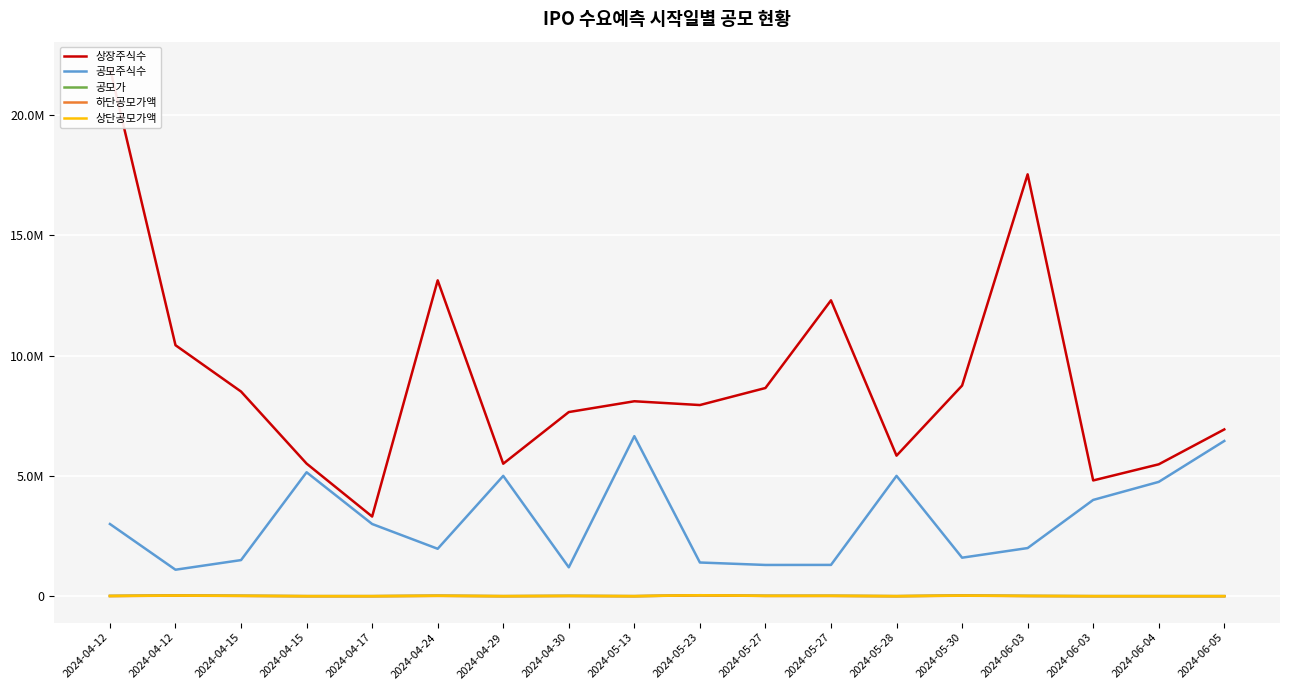

True or false: 상장주식수 and 공모주식수 cross at least once.

False